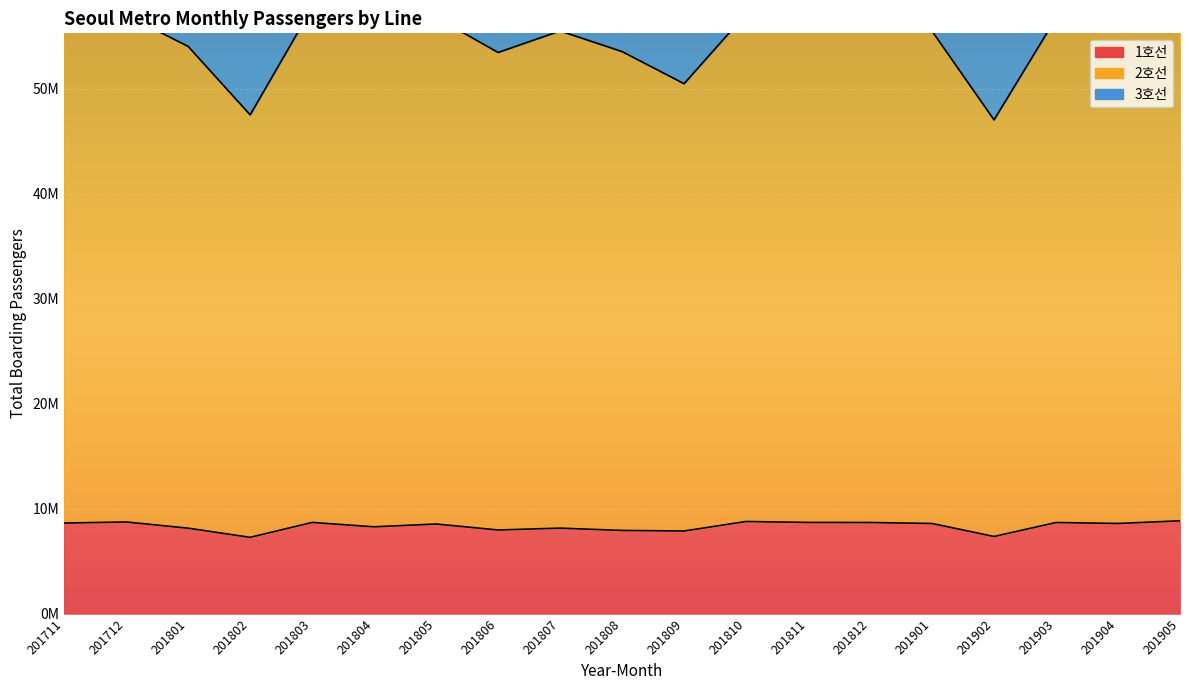

Which series has the widest spread of values?

2호선